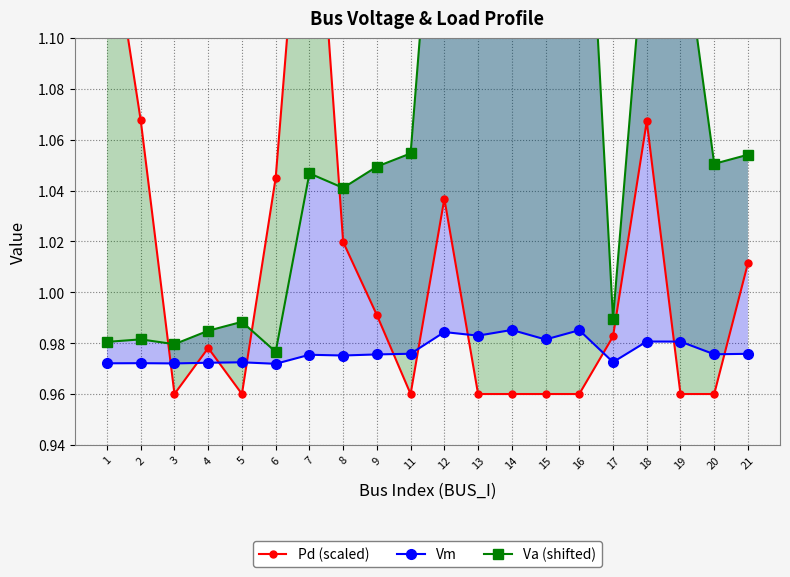

Rank the categories by Va (shifted) value from highest to lowest.

14, 16, 12, 13, 15, 18, 19, 11, 21, 20, 9, 7, 8, 17, 5, 4, 2, 1, 3, 6